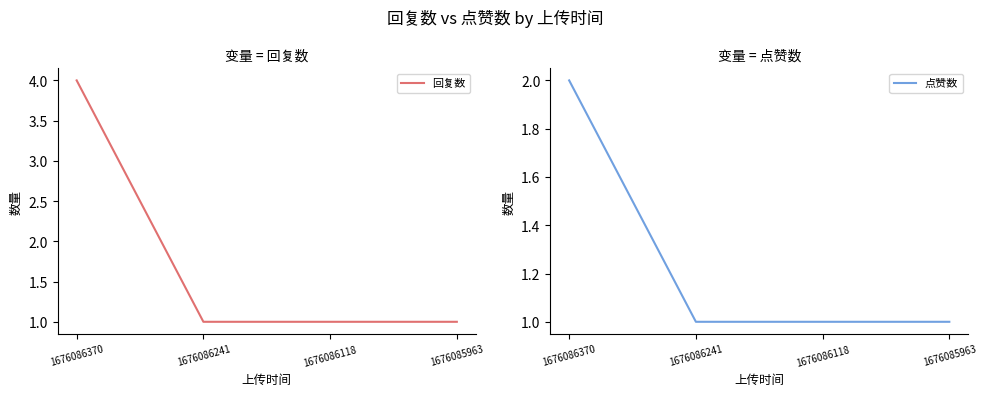

Which series has the largest range (max minus min)?

回复数